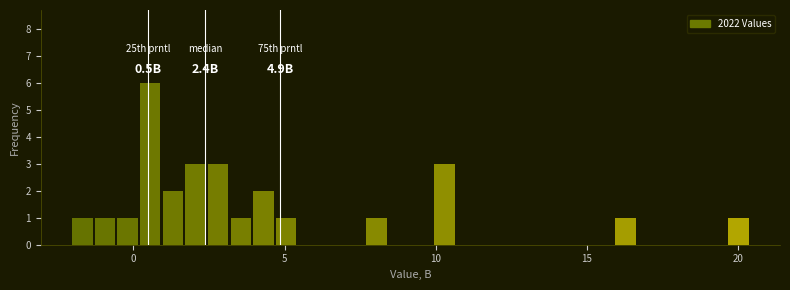

Read against the x-axis, roughly where is the centre of the tallest bar?

0.5